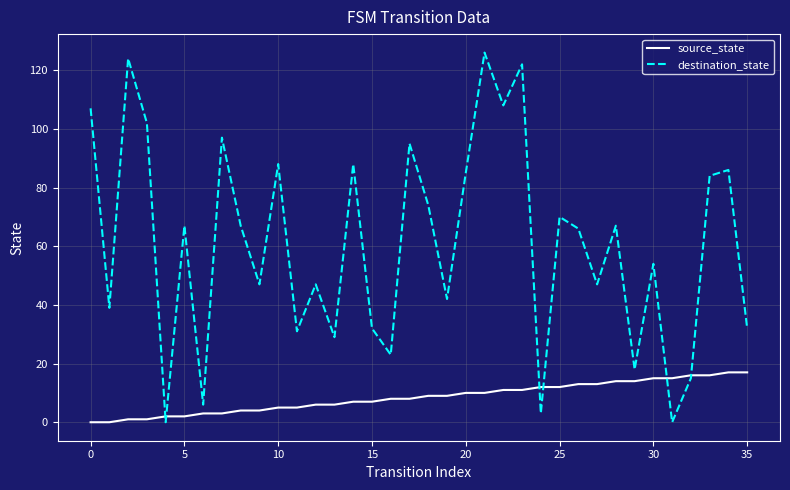

Count the number of data series in this chart.

2